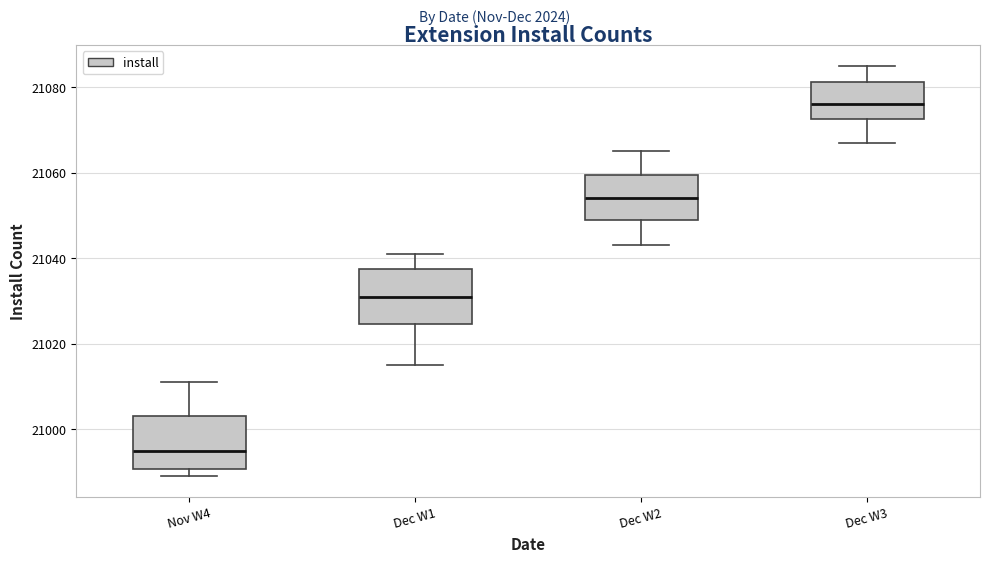

Which box has the lowest median line?

Nov W4